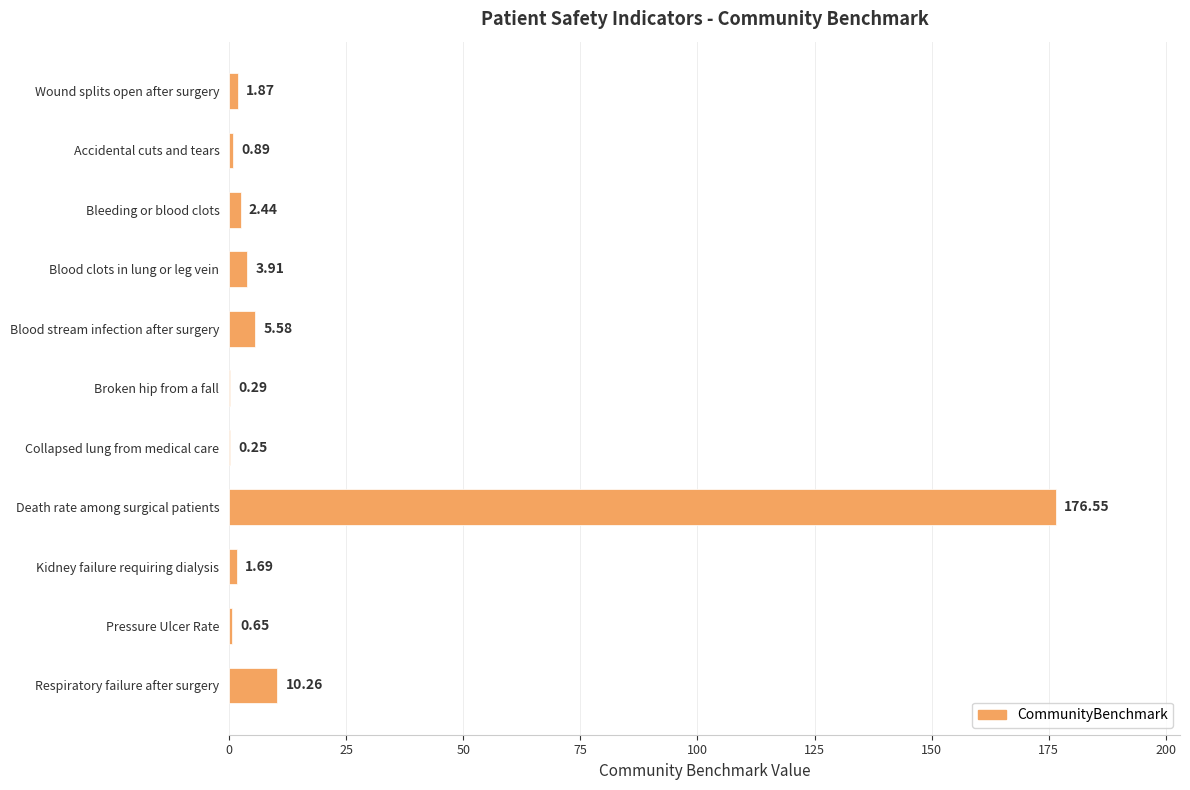

Which label corresponds to the largest value in the chart?

Death rate among surgical patients